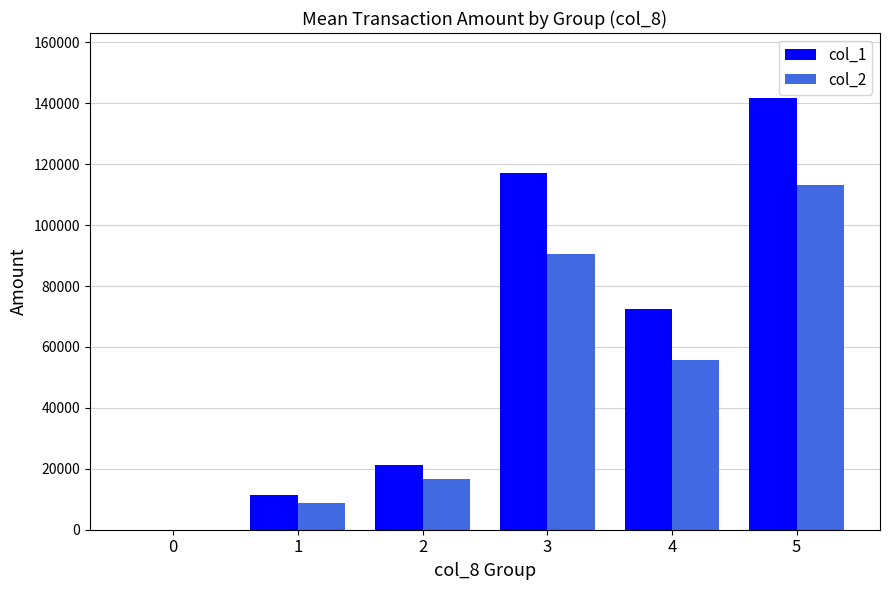

How many categories are shown in the chart?

6